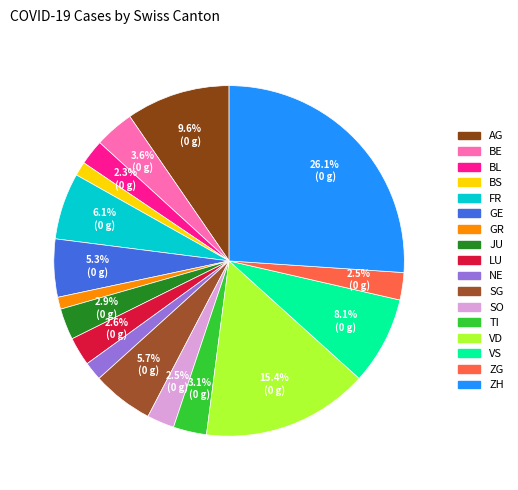

The ZH slice represents 13% of the pie. True or false?

False